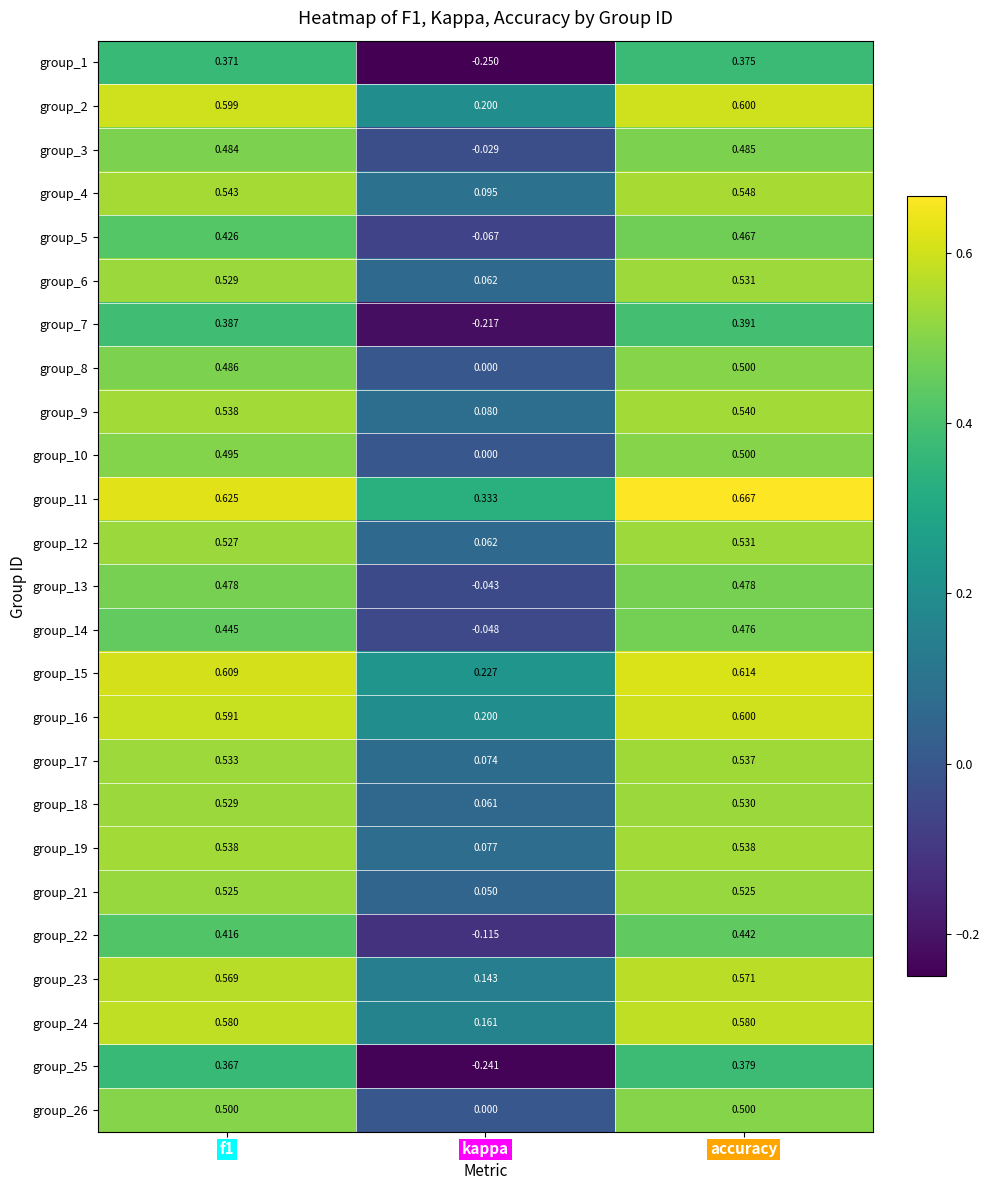

At which category is the sum across all series the highest?

accuracy